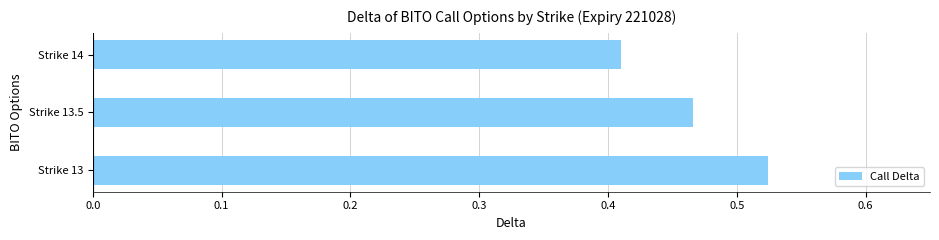

Are the bars horizontal?

Yes